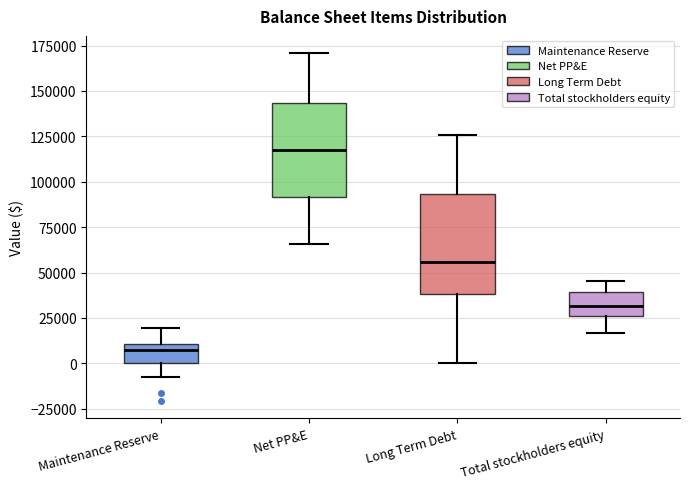

Reading left to right, read every box against the y-axis: the position of its median line, the range the box covers, and the ends of its whiskers. The values are not printed on the chart, so give them approximately, as read against the axis.

Maintenance Reserve: median 10000 (just below the box's upper edge), box 0 to 10000, whiskers -10000 to 20000
Net PP&E: median 115000, box 90000 to 145000, whiskers 65000 to 170000
Long Term Debt: median 55000, box 40000 to 95000, whiskers 0 to 125000
Total stockholders equity: median 30000, box 25000 to 40000, whiskers 15000 to 45000